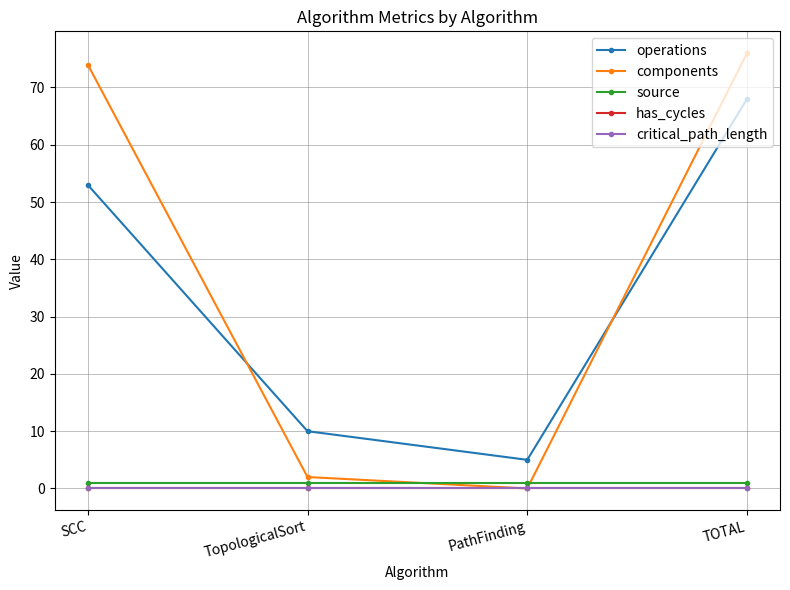

True or false: critical_path_length and components cross at least once.

False